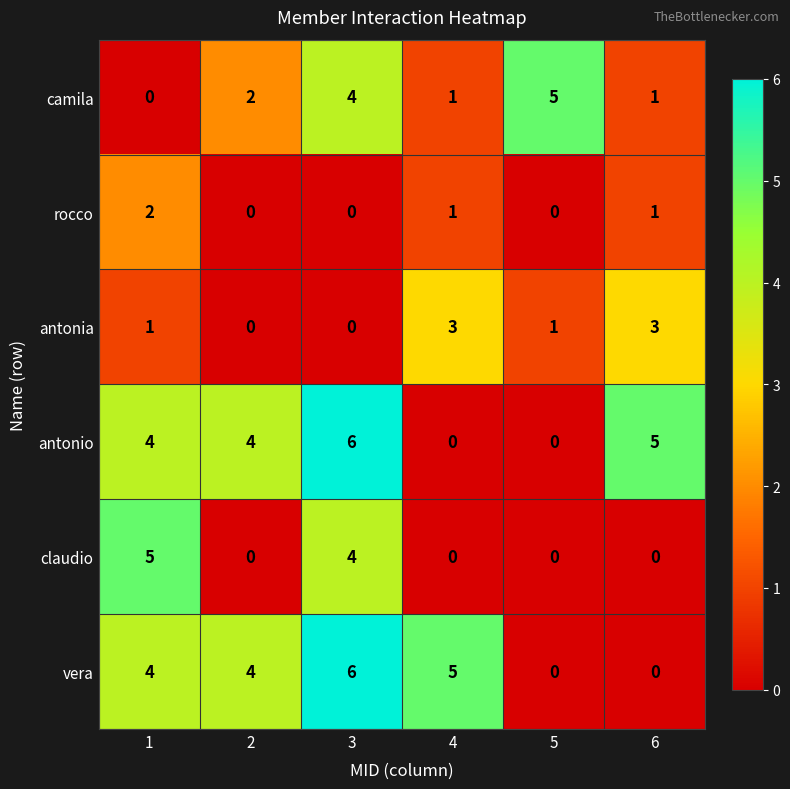

Count the vera values in the range 0 to 5.

5